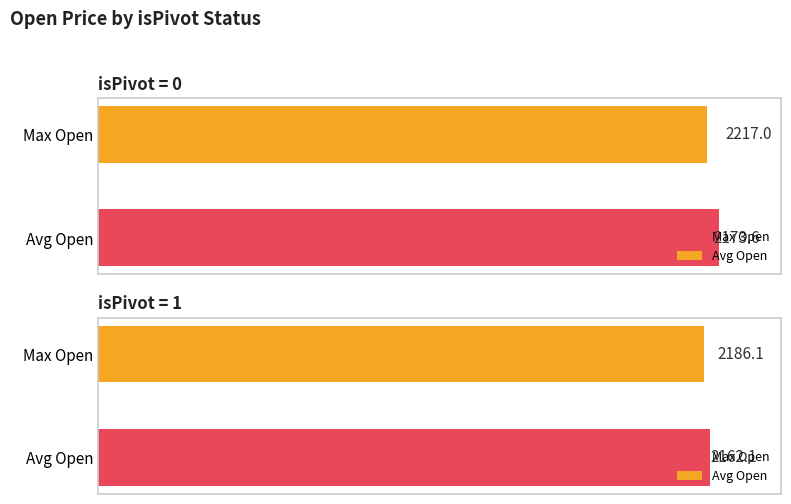

Count the number of categories in the chart.

2